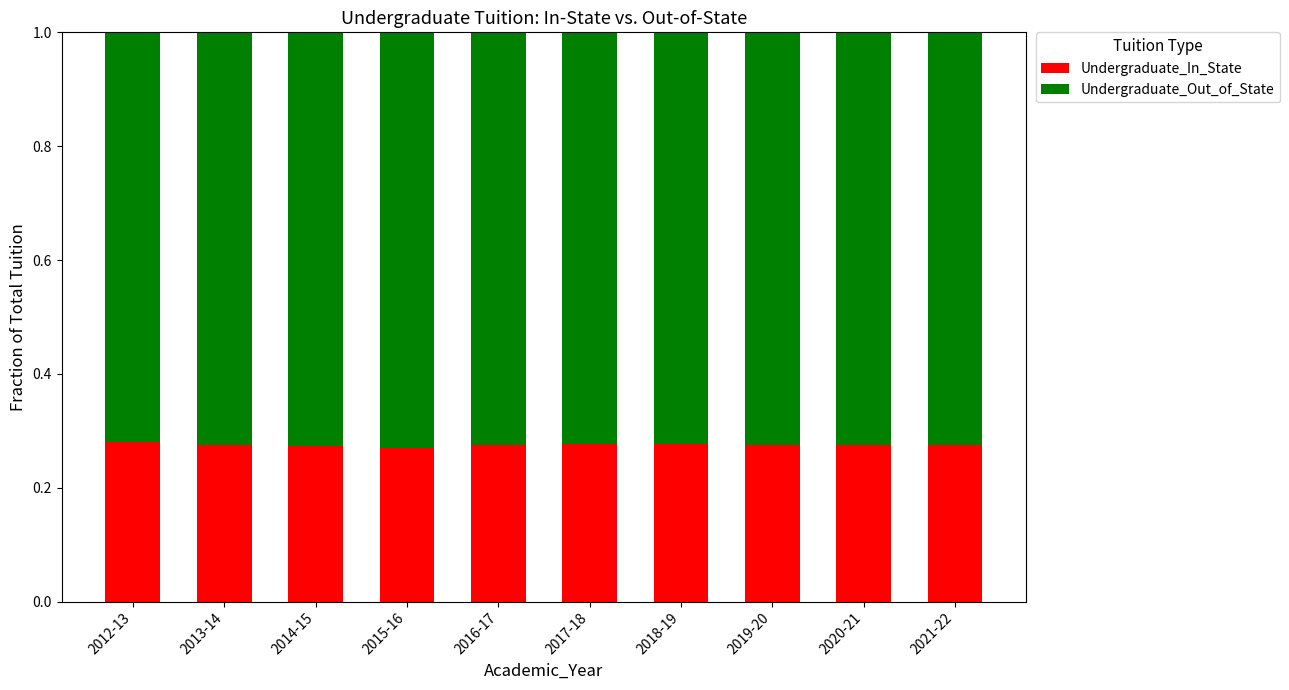

What is the total value across all series at 2019-20?

1.0